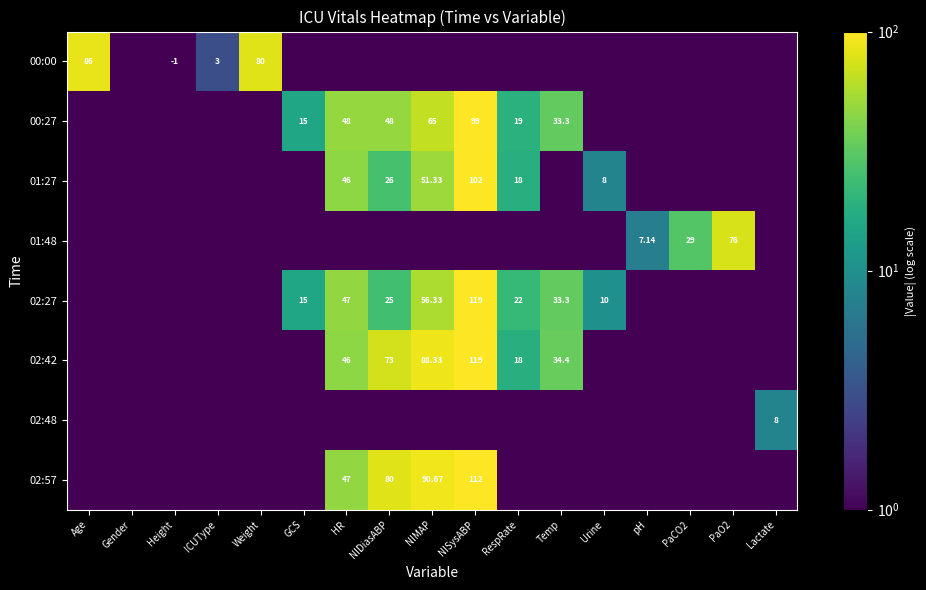

At which label is 01:27 closest to 51?

NIMAP